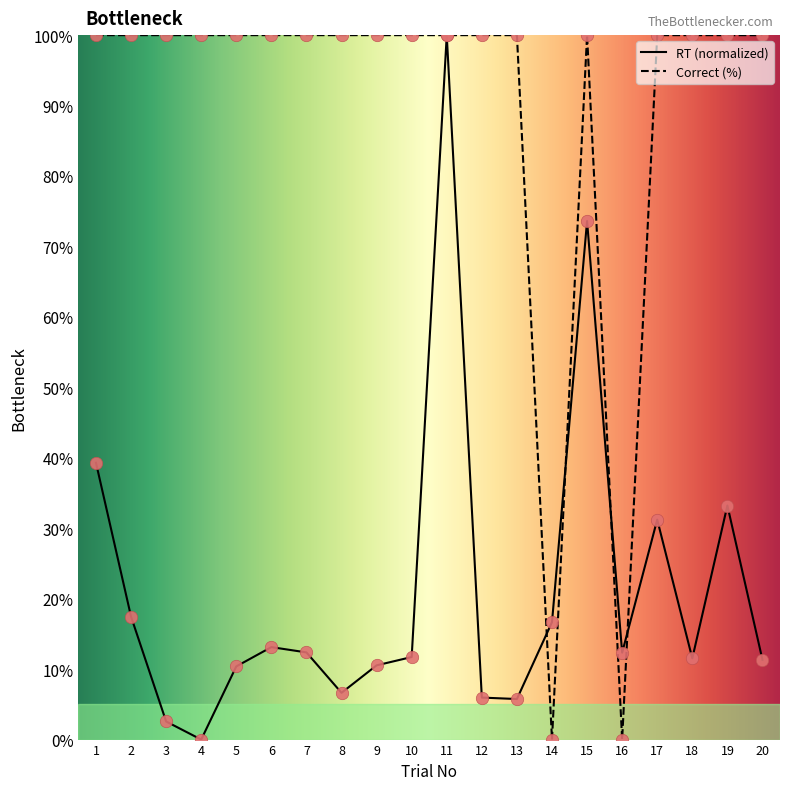

What is the difference between the highest and lowest values at 13?

94.2